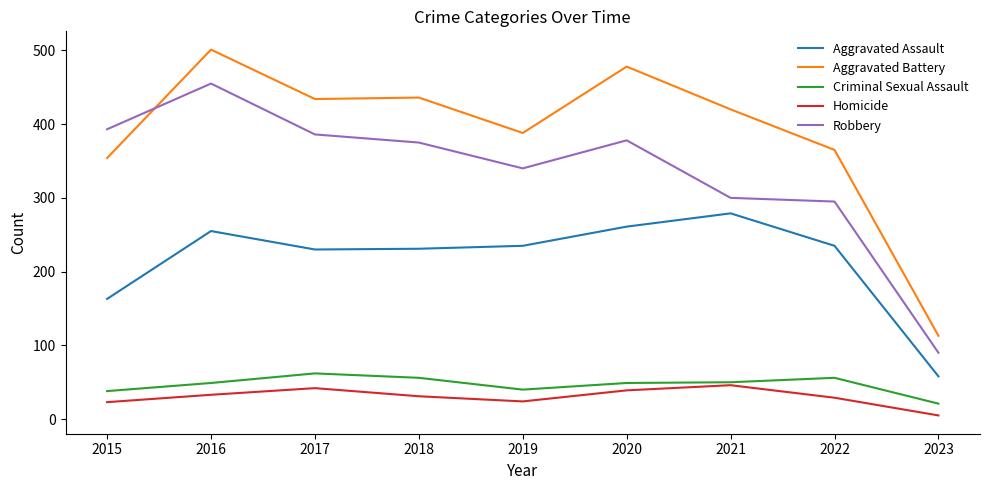

True or false: Aggravated Assault and Aggravated Battery cross at least once.

False